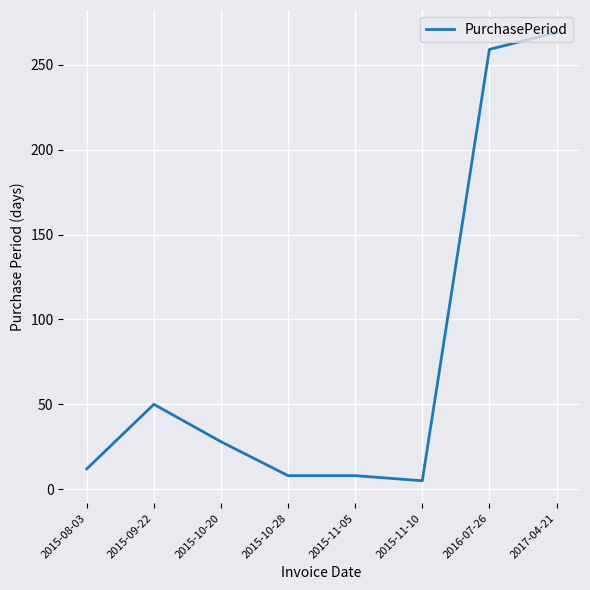

Which label corresponds to the largest value in the chart?

2017-04-21